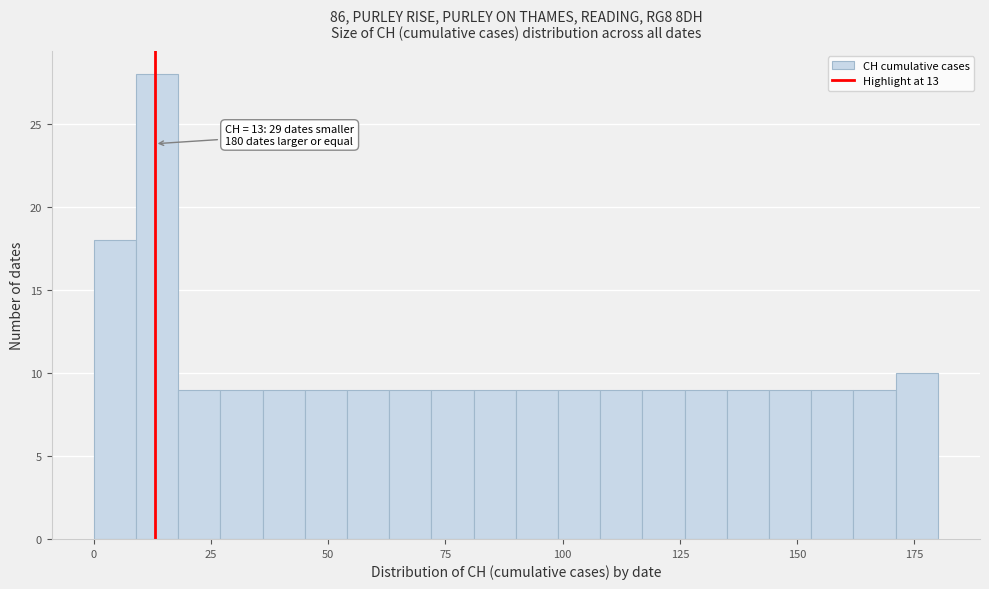

Read against the x-axis, roughly where is the centre of the tallest bar?

15